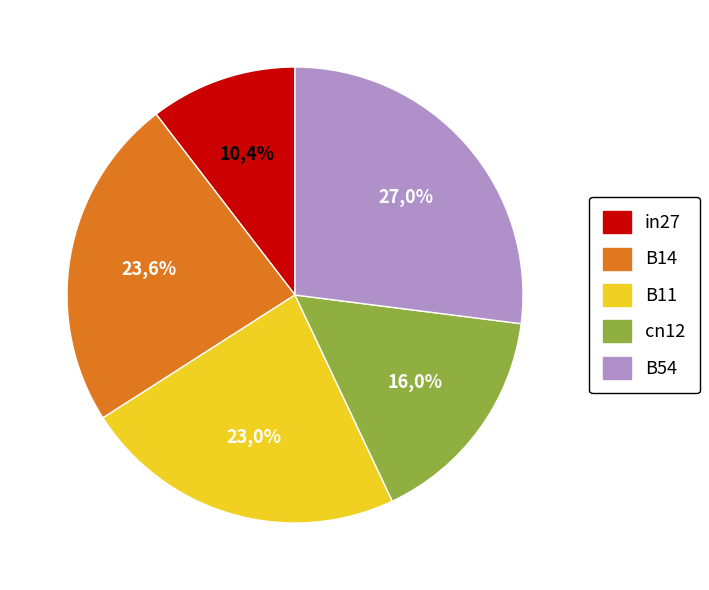

Does any single category account for the majority?

No